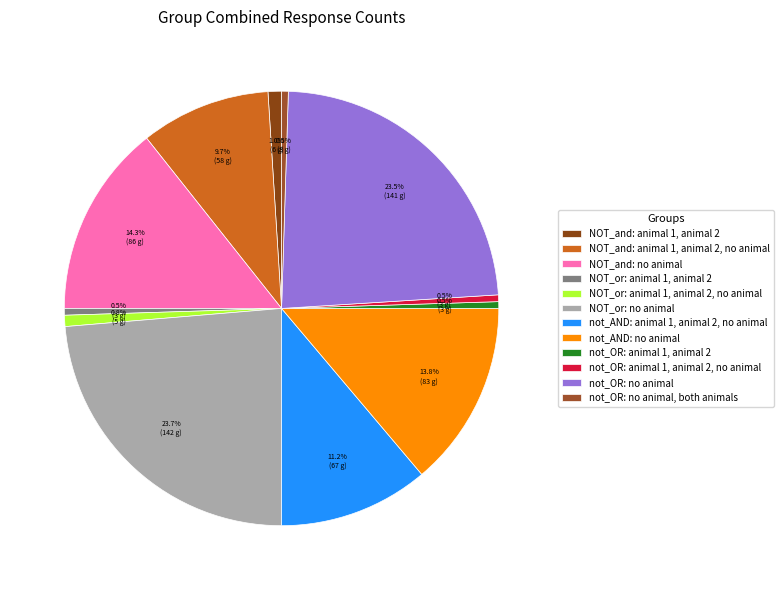

Between NOT_or: animal 1, animal 2, no animal and not_AND: animal 1, animal 2, no animal, which is larger?

not_AND: animal 1, animal 2, no animal